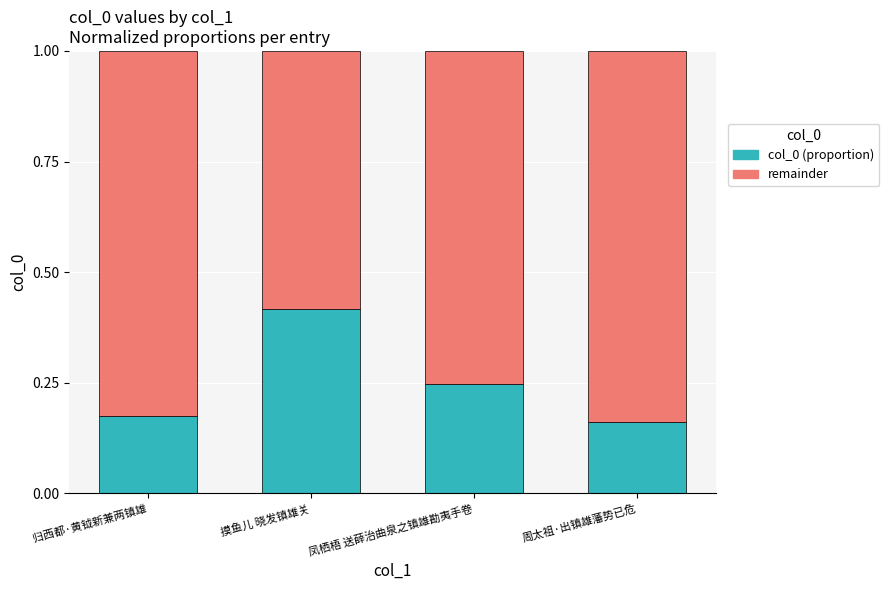

What is the total value across all series at 归西都·黄钺新兼两镇雄?

1.0